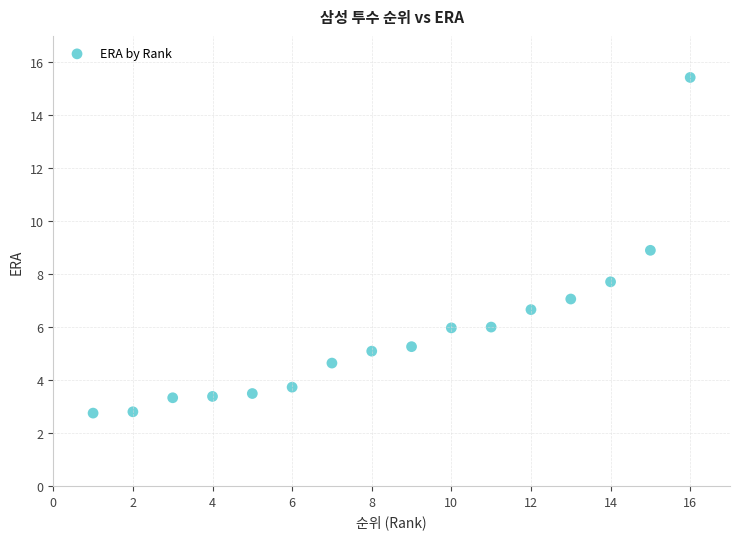

What is the range of X values (max minus min)?

15.0